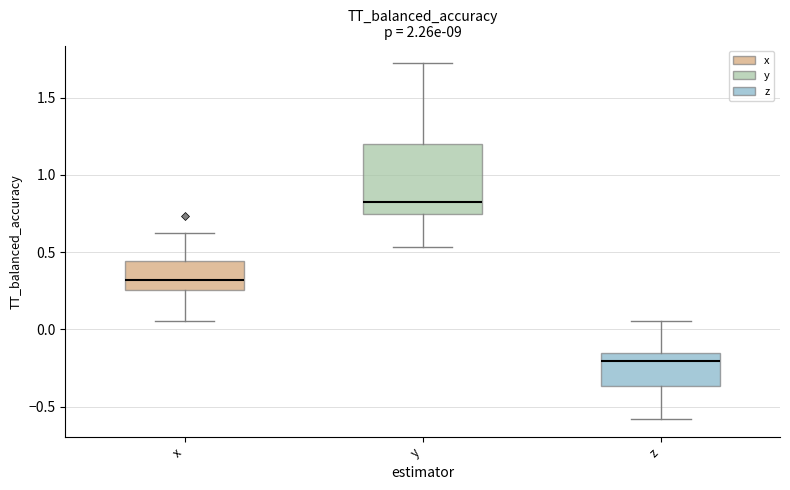

Where does the upper whisker of the box for x end on the y-axis? The values are not printed on the chart, so give them approximately, as read against the axis.

0.65